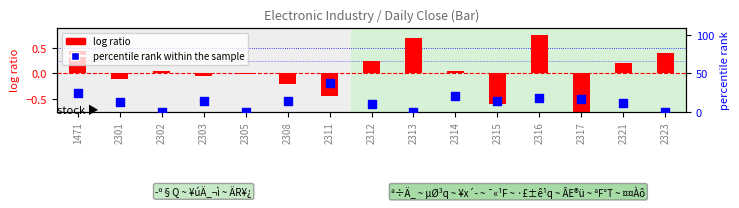

Which series contains the highest Y value?

percentile rank within the sample